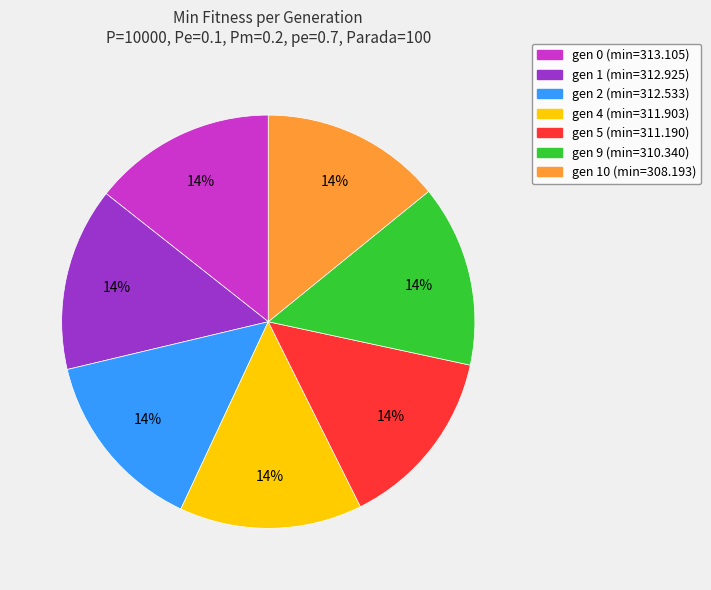

Does gen 1 (min=312.925) account for over 50% of the chart?

No